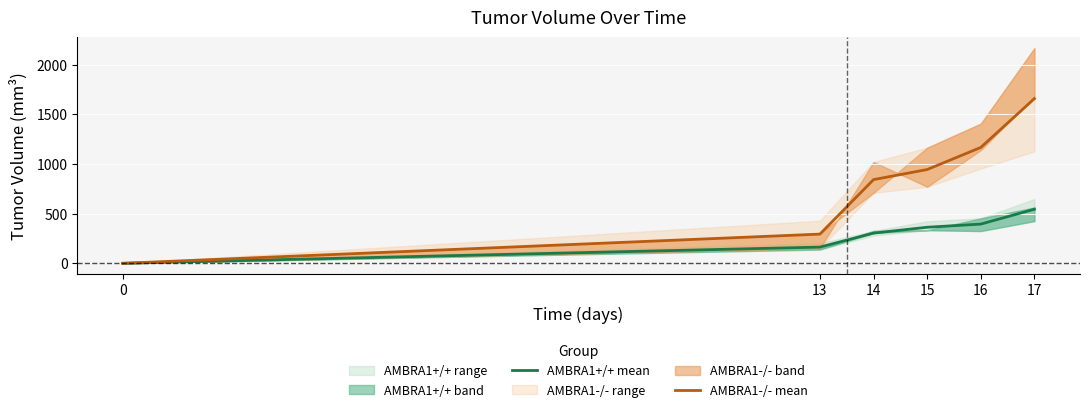

How many values in AMBRA1-/- mean are above zero?

5